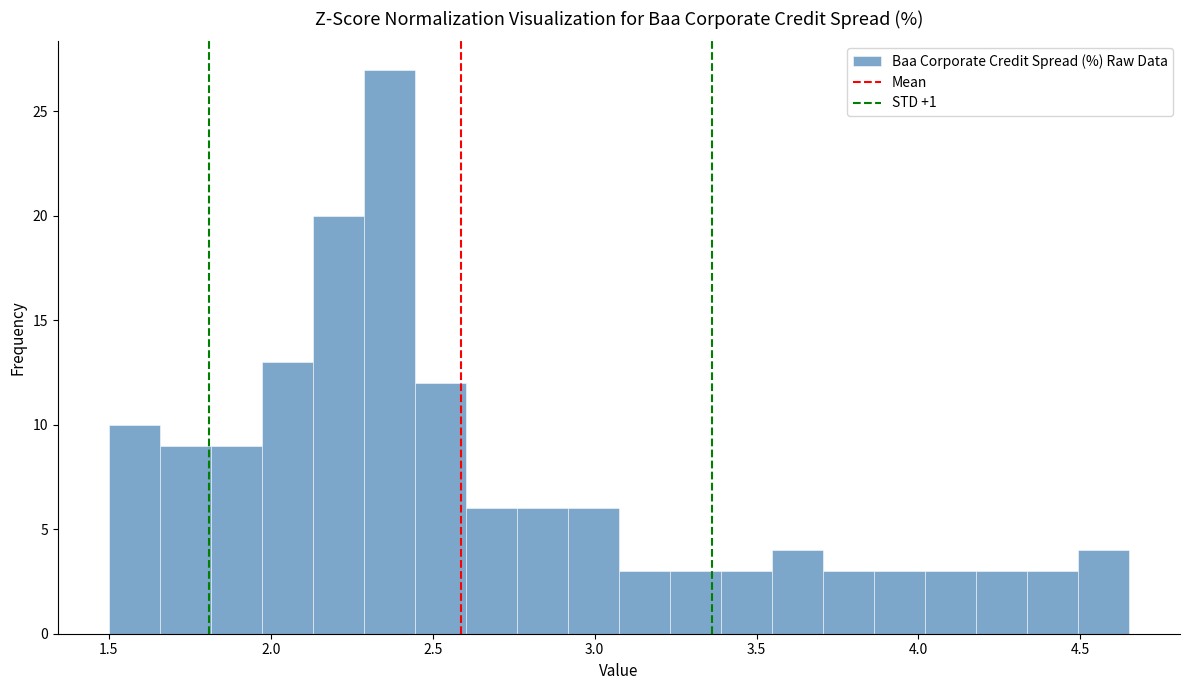

Read against the x-axis, roughly where is the centre of the tallest bar?

2.35